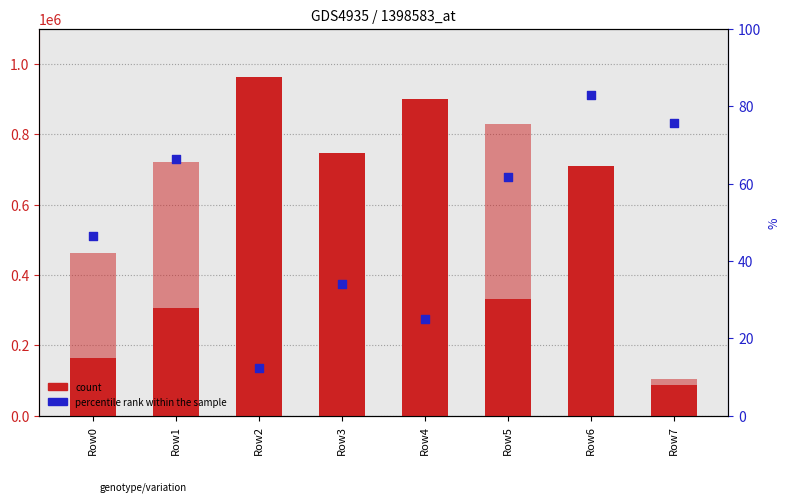

Is the value of count at Row6 greater than the value of percentile rank within the sample at Row7?

No